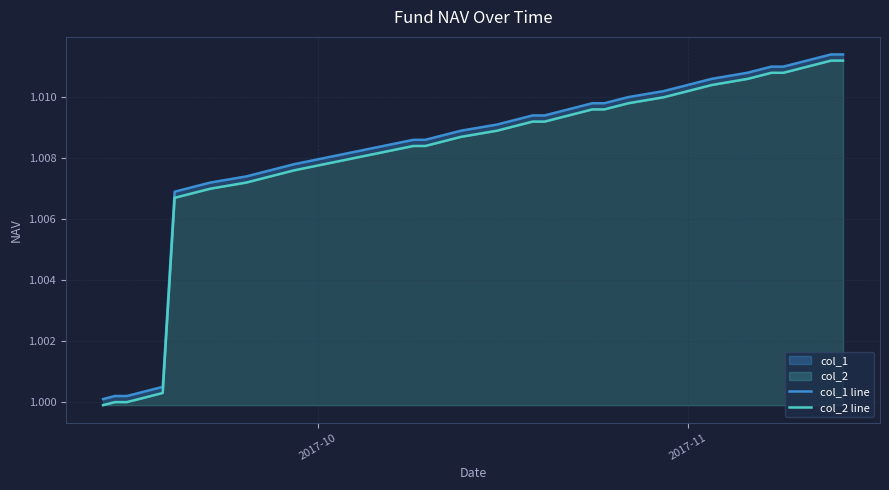

True or false: col_2 line and col_1 line intersect in this chart.

False